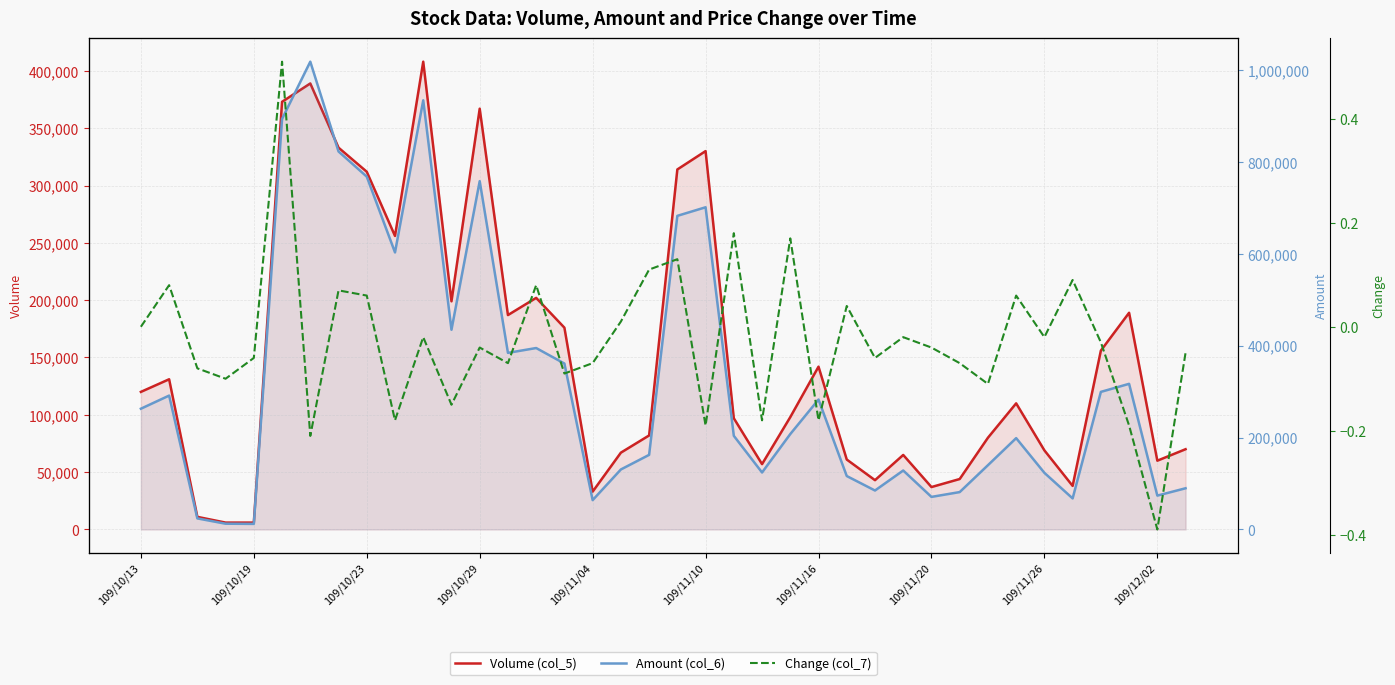

What is the sum of all Change (col_7) values?

-1.0